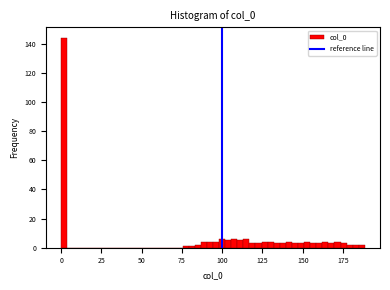

Read against the x-axis, roughly where is the centre of the tallest bar?

0